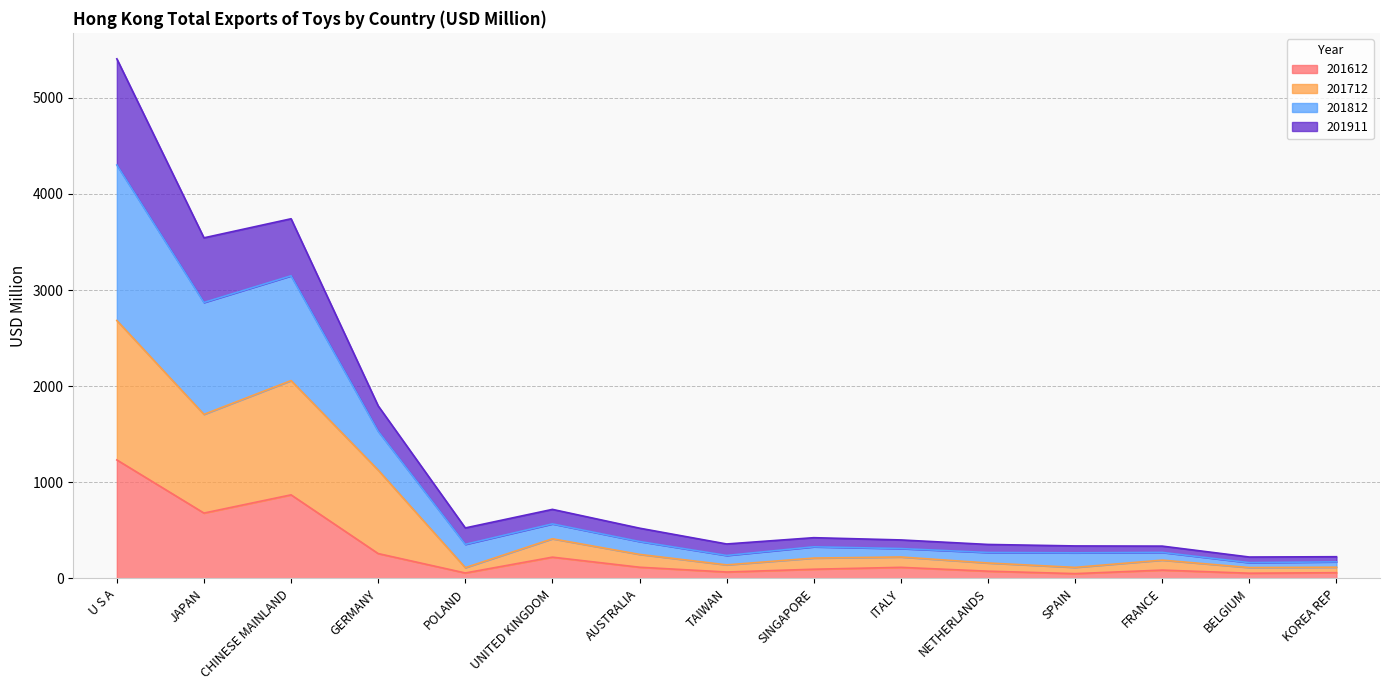

At which category is the sum across all series the highest?

U S A